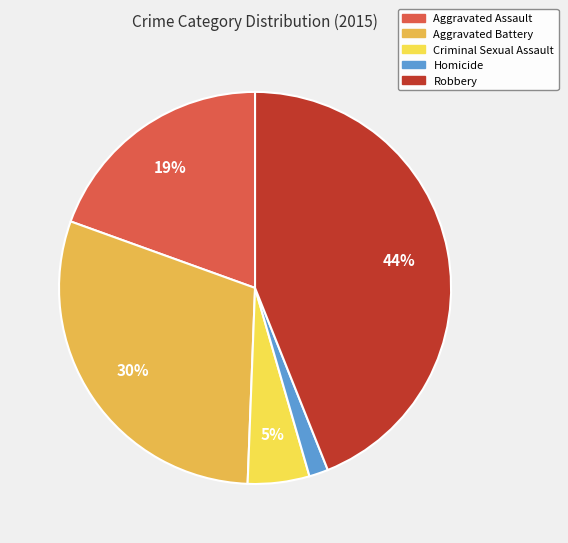

To the nearest percent, what percentage of the pie is Aggravated Assault?

19%